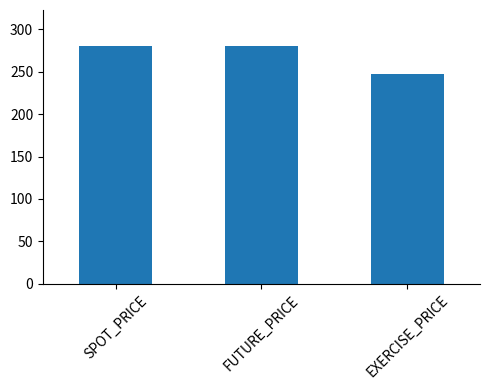

What is the difference between the maximum and minimum values?

33.2